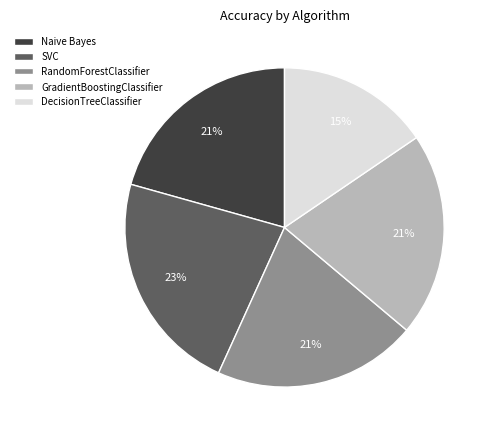

To the nearest percent, what is the average slice percentage?

20%